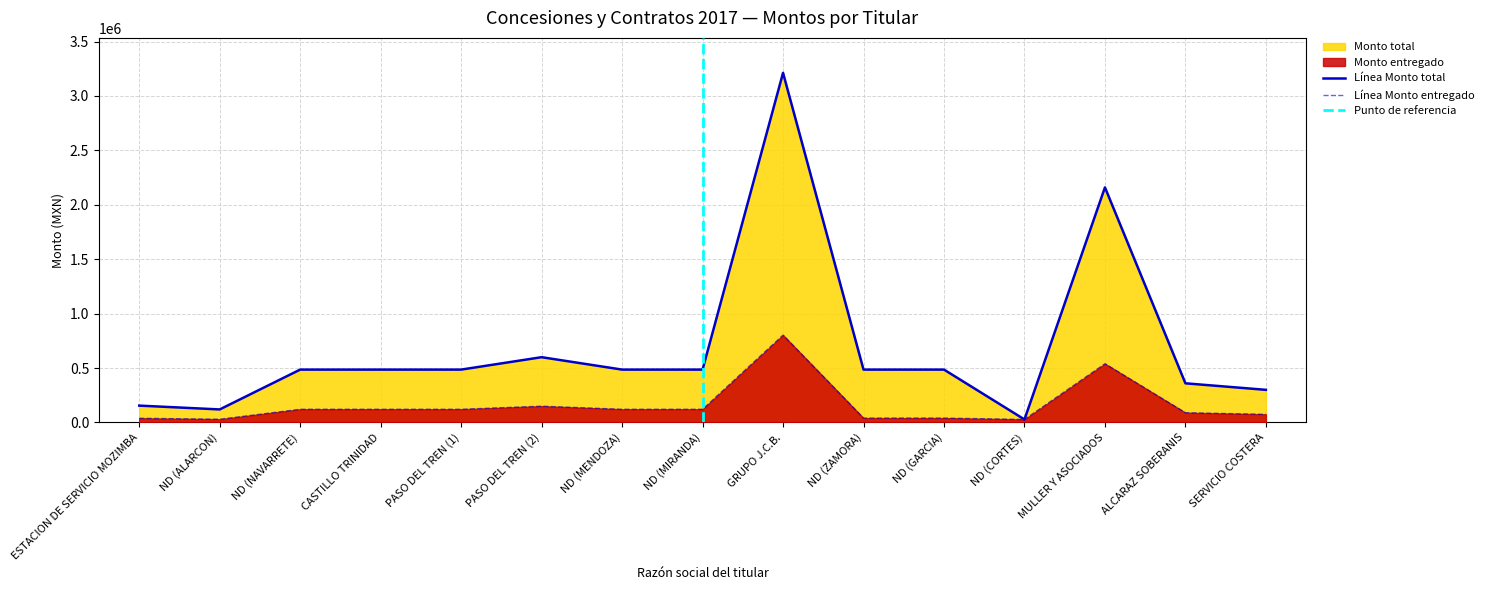

Reading left to right, what are all the values shown in this chart?

Monto total: ESTACION DE SERVICIO MOZIMBA=155172	ND (ALARCON)=120000	ND (NAVARRETE)=486000	CASTILLO TRINIDAD=486000	PASO DEL TREN (1)=486000	PASO DEL TREN (2)=600000	ND (MENDOZA)=486000	ND (MIRANDA)=486000	GRUPO J.C.B.=3212352	ND (ZAMORA)=486000	ND (GARCIA)=486000	ND (CORTES)=27840	MULLER Y ASOCIADOS=2160000	ALCARAZ SOBERANIS=360000	SERVICIO COSTERA=300000
Monto entregado: ESTACION DE SERVICIO MOZIMBA=38973	ND (ALARCON)=30000	ND (NAVARRETE)=121500	CASTILLO TRINIDAD=121500	PASO DEL TREN (1)=121500	PASO DEL TREN (2)=150000	ND (MENDOZA)=121500	ND (MIRANDA)=121500	GRUPO J.C.B.=803088	ND (ZAMORA)=40500	ND (GARCIA)=40500	ND (CORTES)=27840	MULLER Y ASOCIADOS=540000	ALCARAZ SOBERANIS=90000	SERVICIO COSTERA=75000